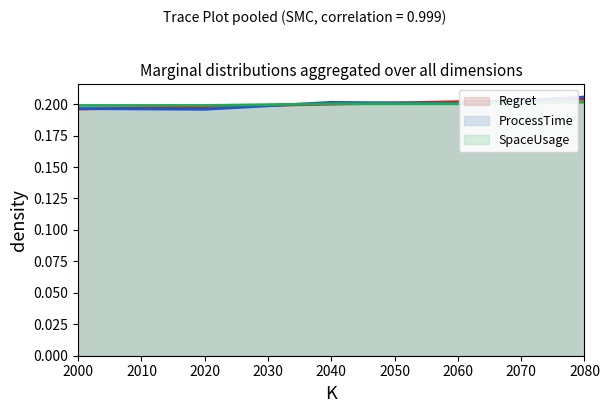

Does the chart have visible grid lines?

No